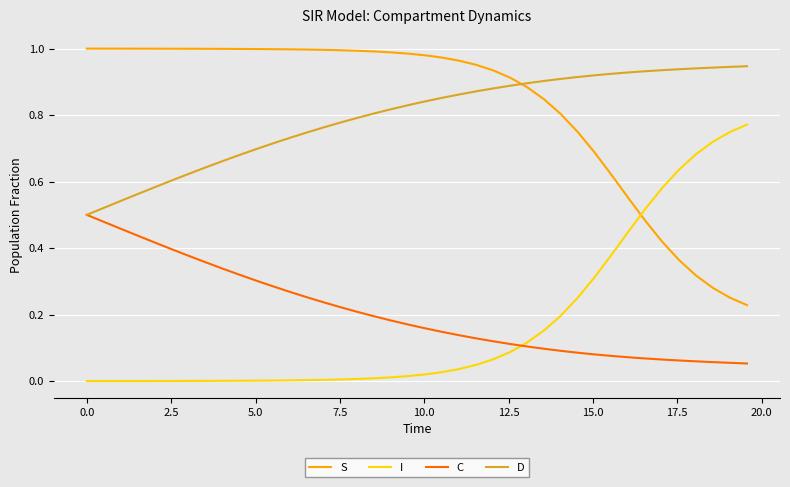

True or false: D and S intersect in this chart.

True